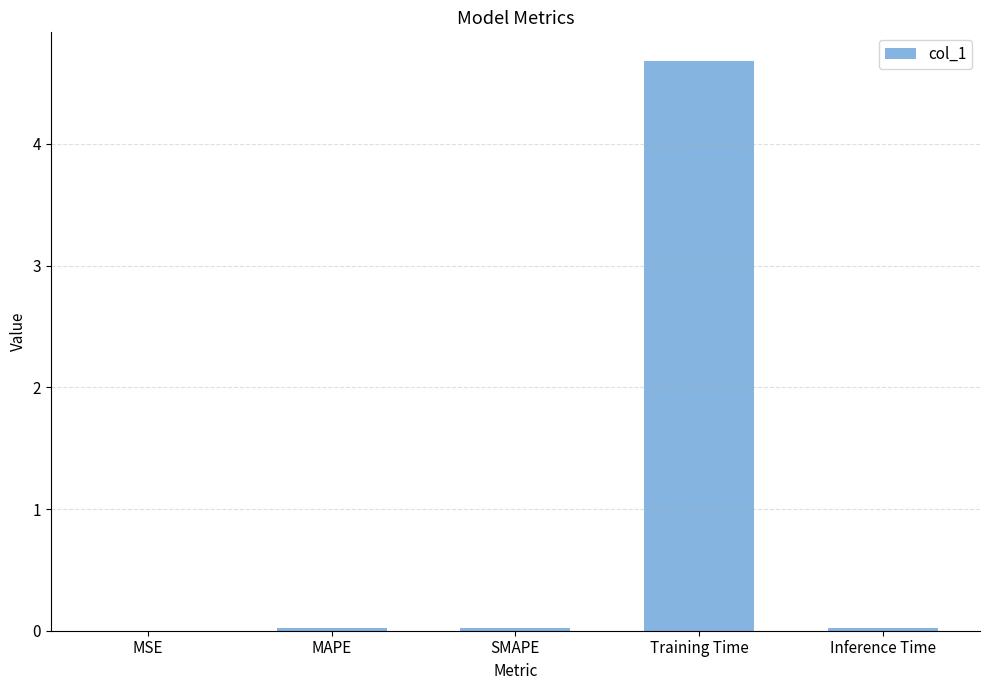

The value at MAPE is 0.0. True or false?

True